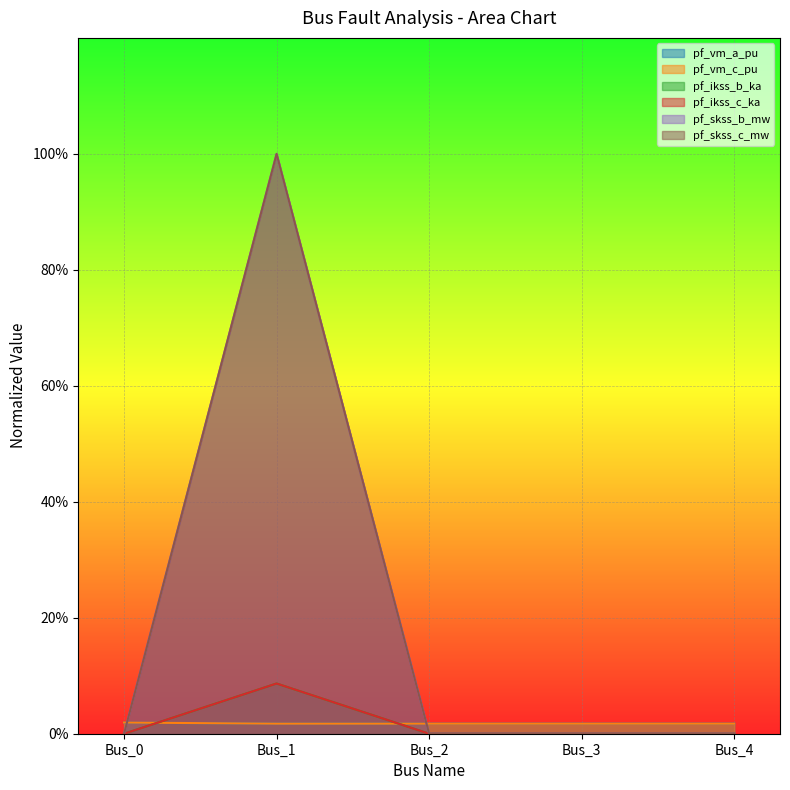

True or false: pf_vm_a_pu has more than 0 points higher than both neighbors.

False